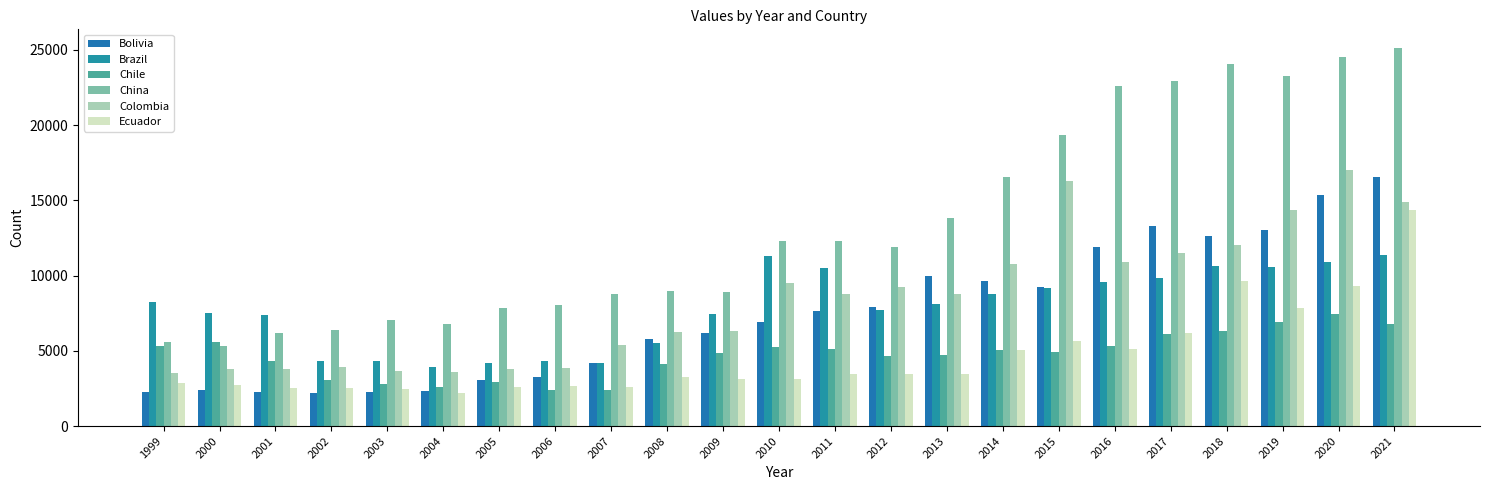

What is the maximum value shown in the chart?

25101